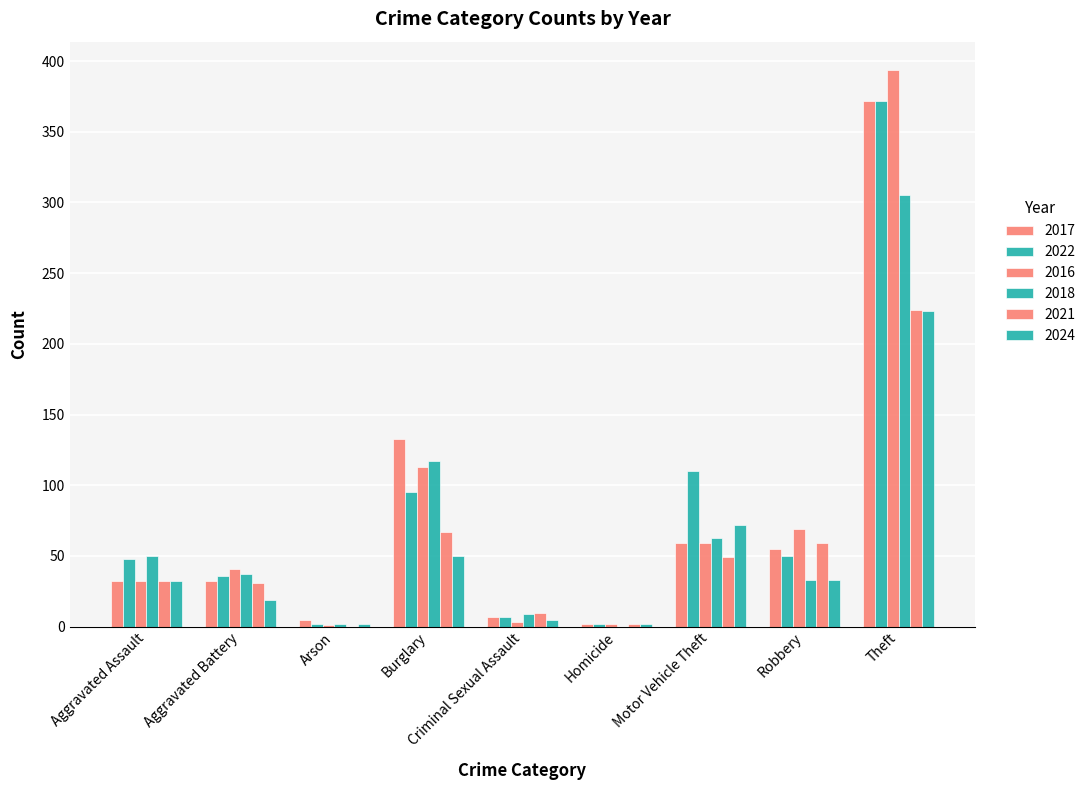

Does the chart contain stacked bars?

No